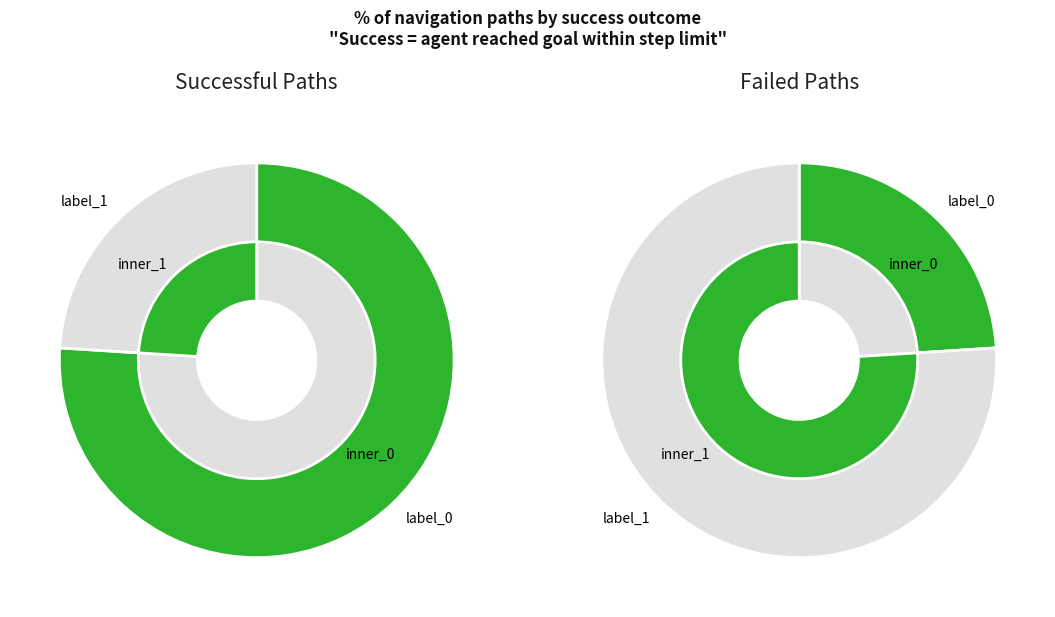

What is the change in value from True to False?

-26